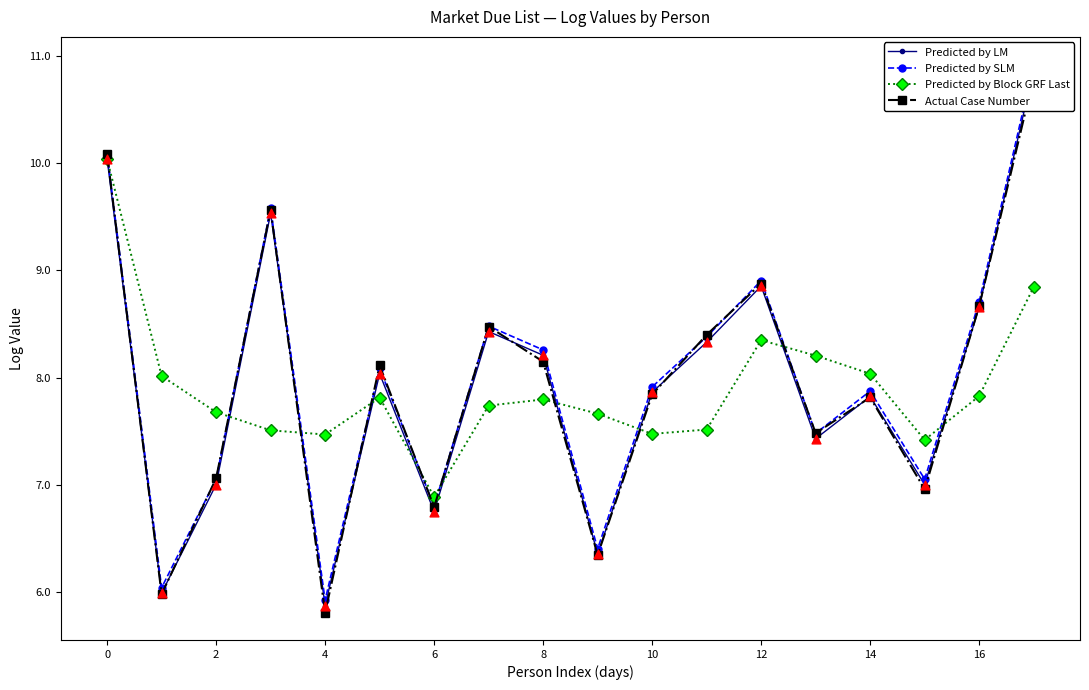

What are all the series names shown in the legend?

Predicted by LM, Predicted by SLM, Predicted by Block GRF Last, Actual Case Number